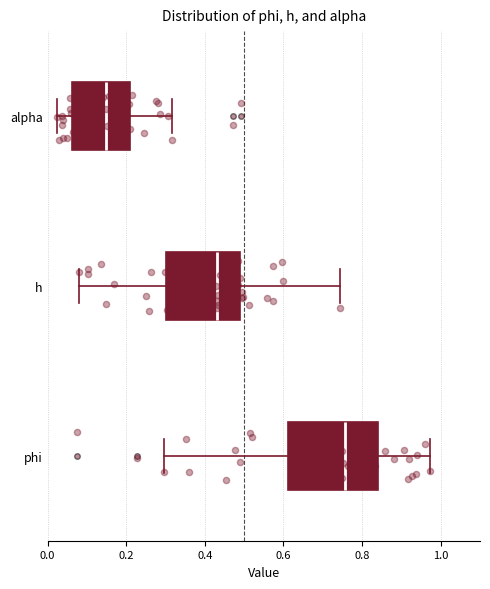

Reading bottom to top, transcribe this box plot: for each box, give where its median line is, the range the box spans, and where its two whiskers end, as read against the x-axis. The values are not printed on the chart, so give them approximately, as read against the axis.

phi: median 0.76, box 0.62 to 0.84, whiskers 0.30 to 0.98
h: median 0.44, box 0.30 to 0.50, whiskers 0.08 to 0.74
alpha: median 0.14, box 0.06 to 0.20, whiskers 0.02 to 0.32